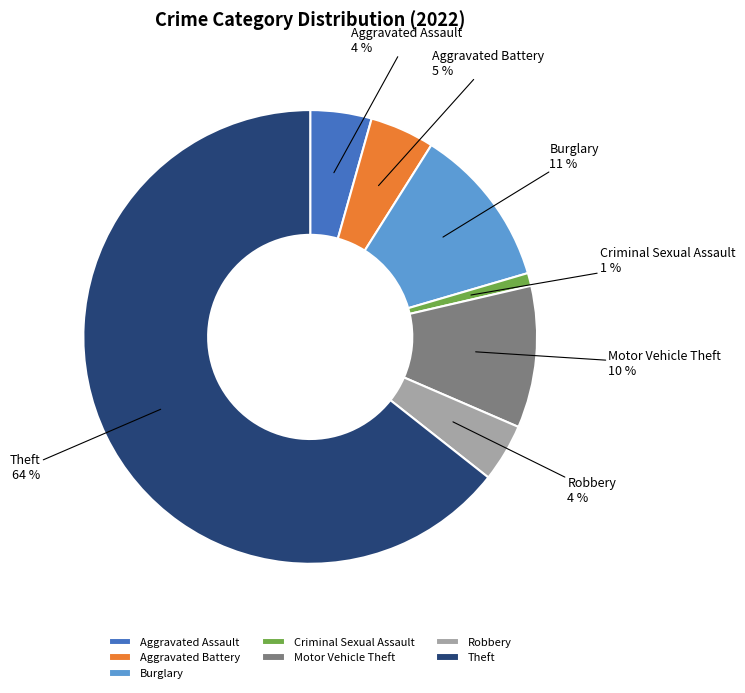

What is the largest slice in the pie chart?

Theft